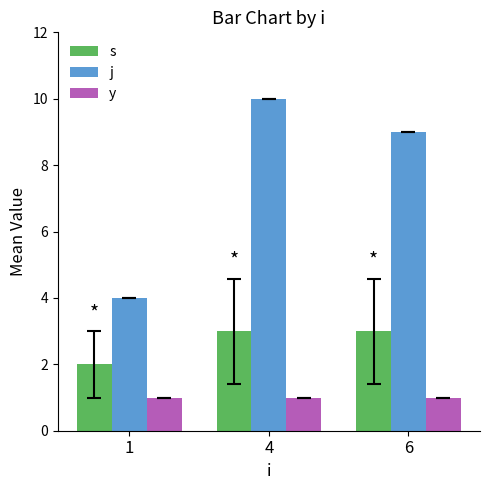

Reading right to left, list all the values displayed in this chart.

s: 3	3	2
j: 9	10	4
y: 1	1	1